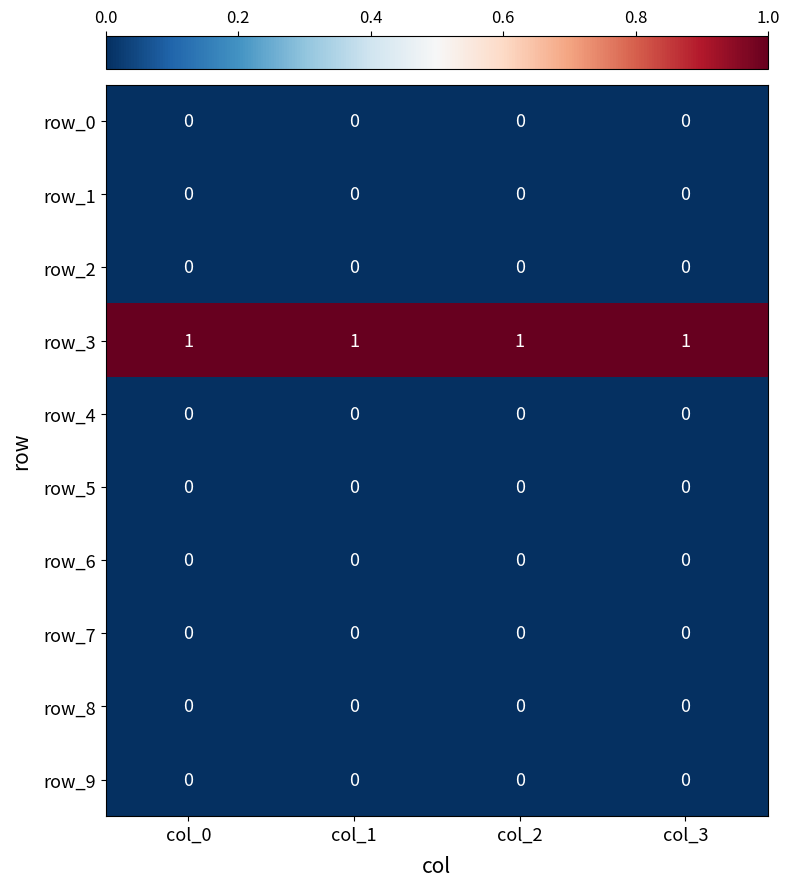

True or false: row_9 has a value of 0 at col_1.

True